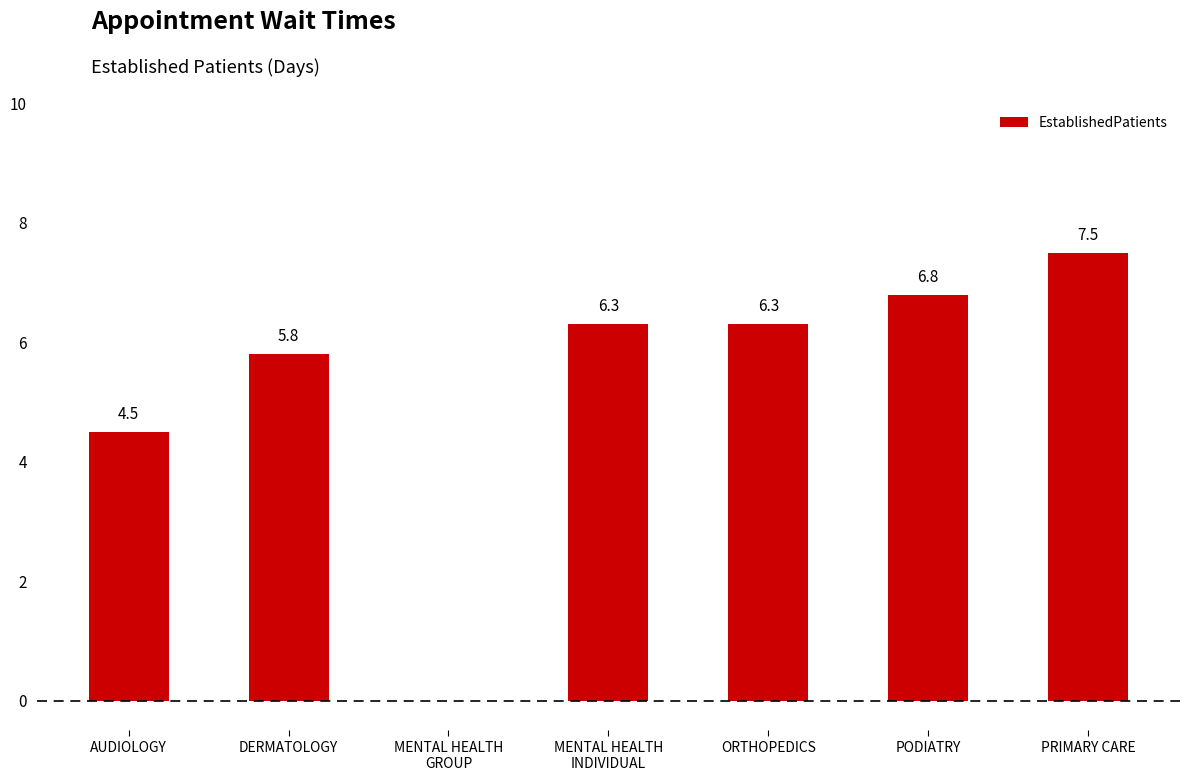

What value does the data have at PRIMARY CARE?

7.5